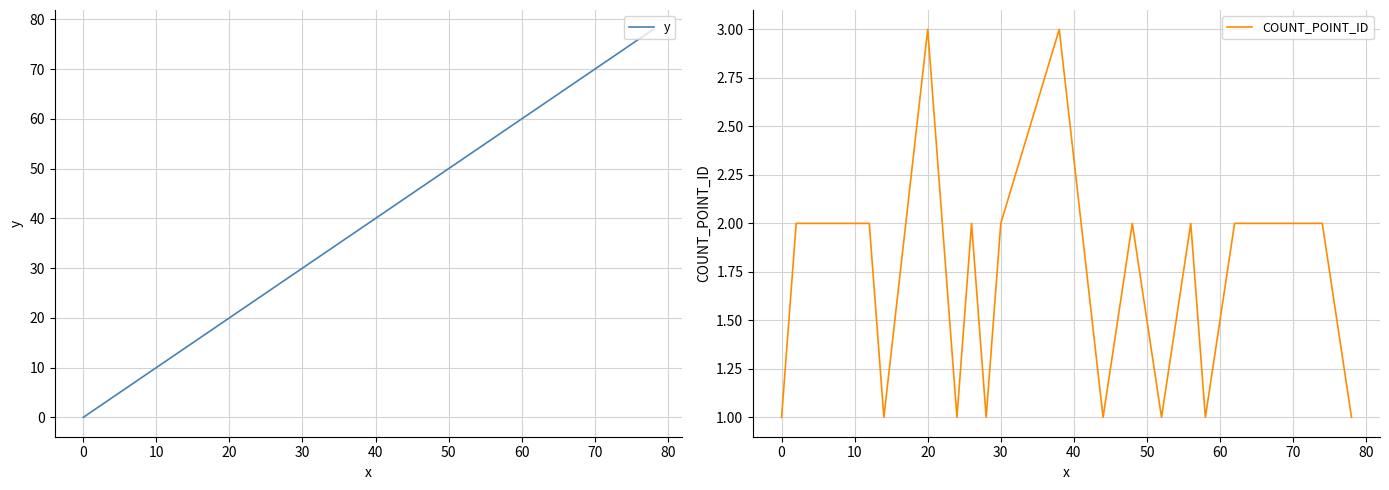

Which has a higher value, 50 or 40?

50